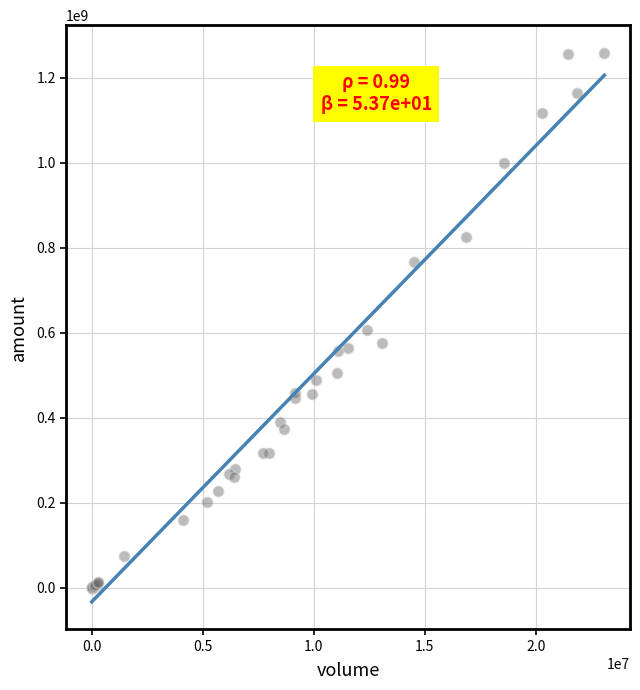

What Y value in the scatter plot is closest to 629356150?

606756270